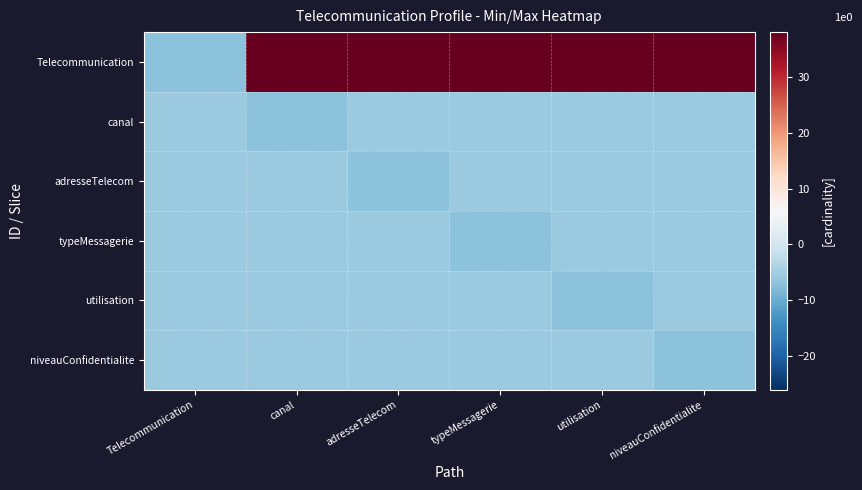

Which has a higher value, canal or niveauConfidentialite?

canal